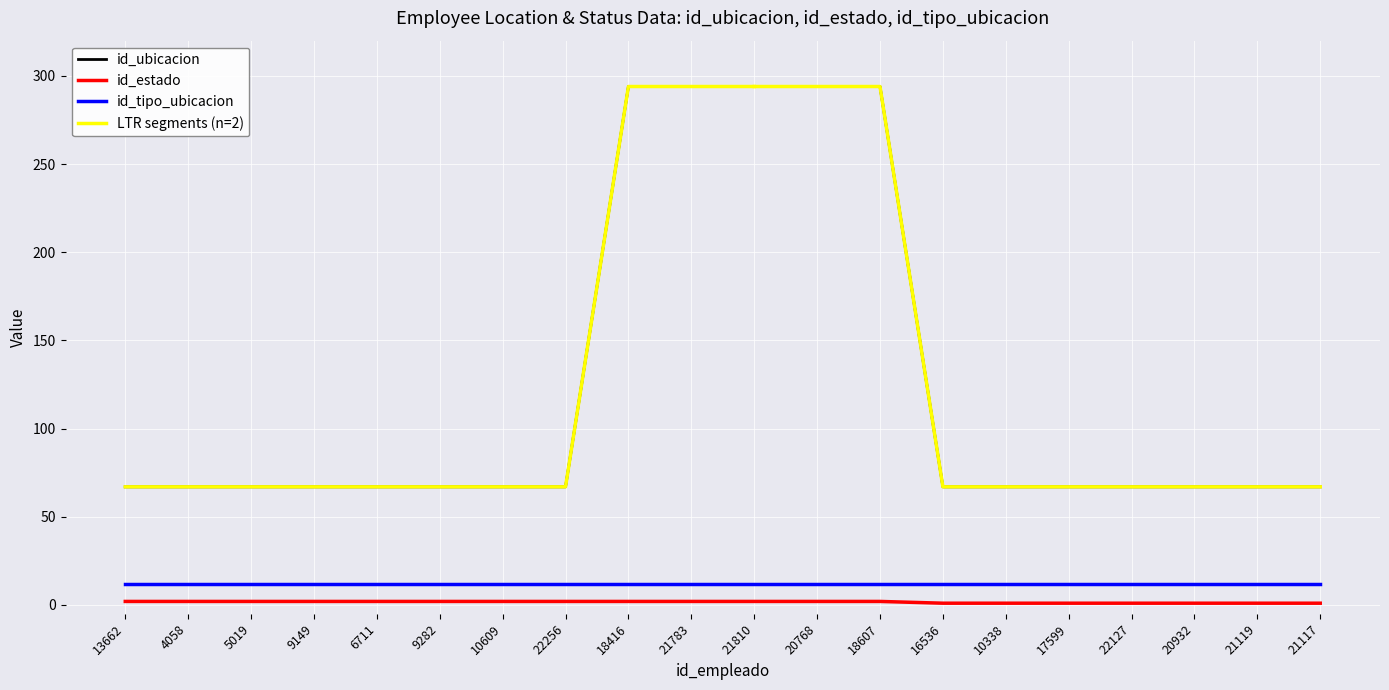

Which series has the largest total across all categories?

id_ubicacion